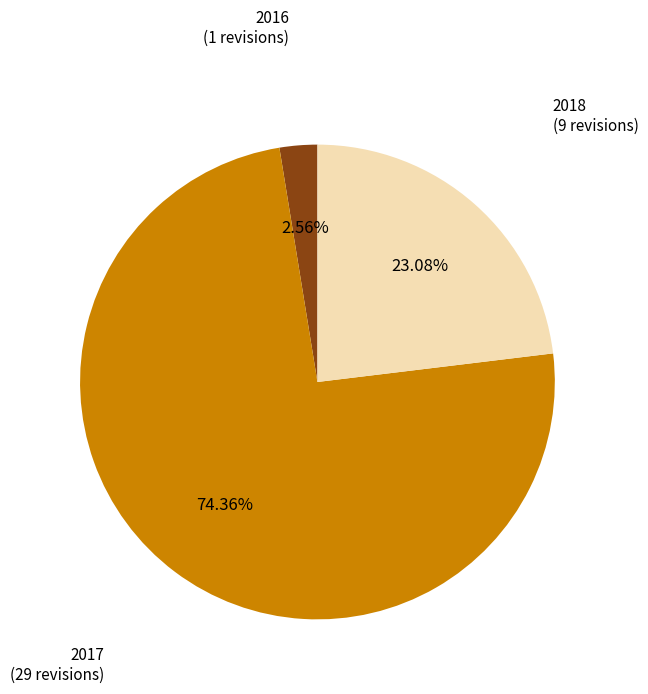

Does any single category account for the majority?

Yes